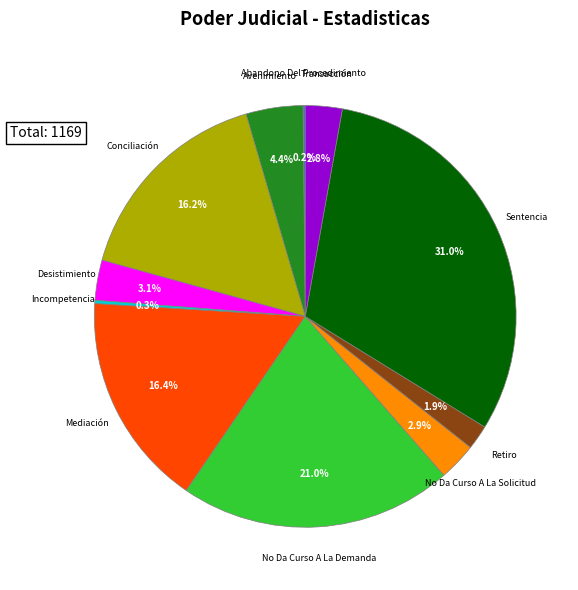

Approximately how many times larger is the value at No Da Curso A La Solicitud compared to Avenimiento?

0.7